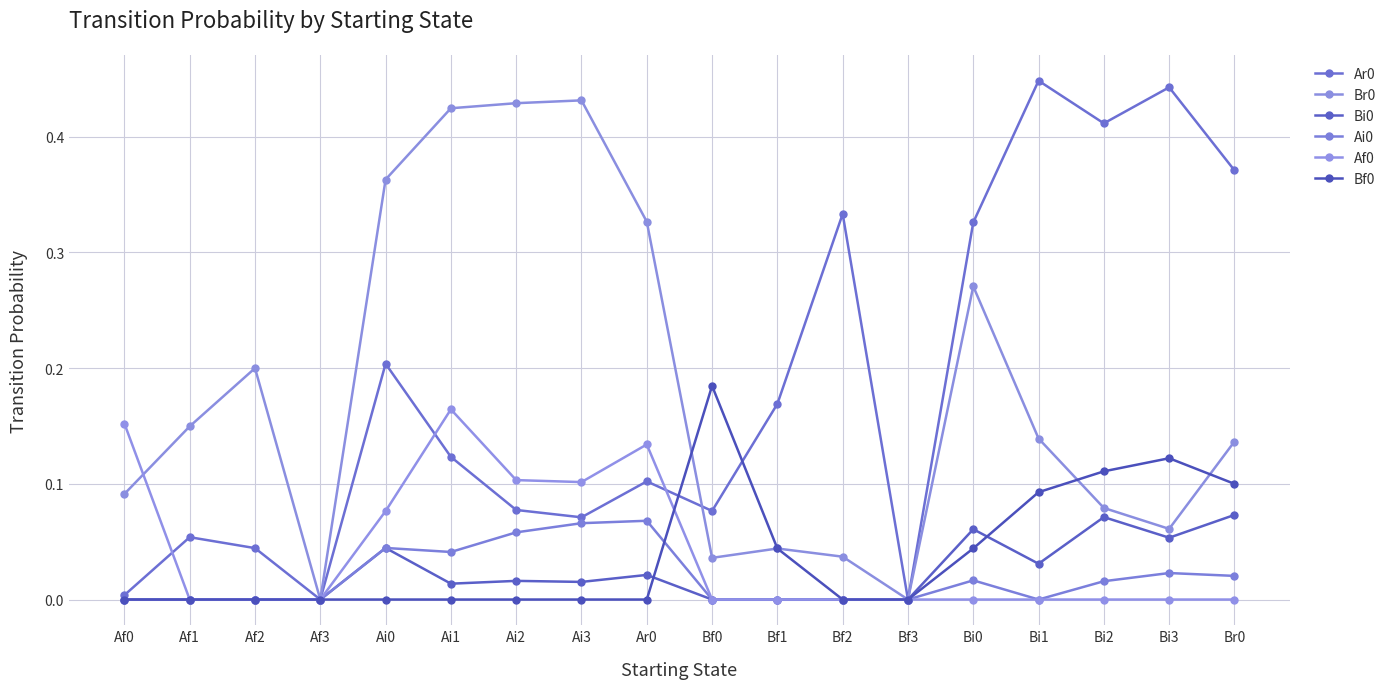

List the series in order of their peak value, lowest first.

Ai0, Bi0, Af0, Bf0, Br0, Ar0